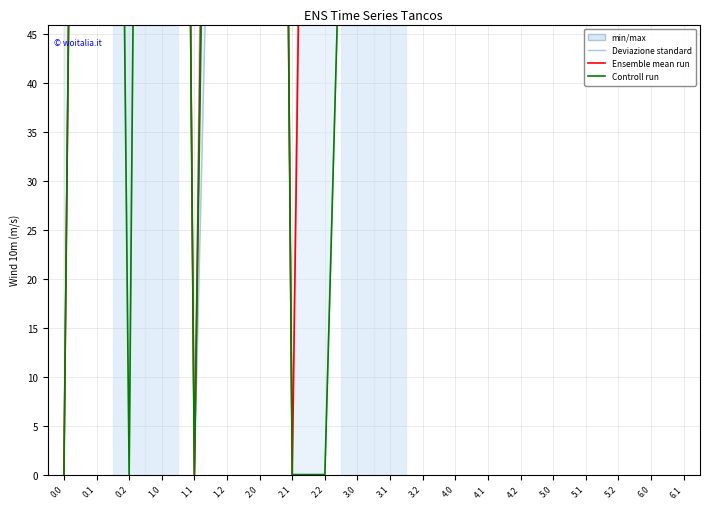

Does the chart display data point markers on the line(s)?

No